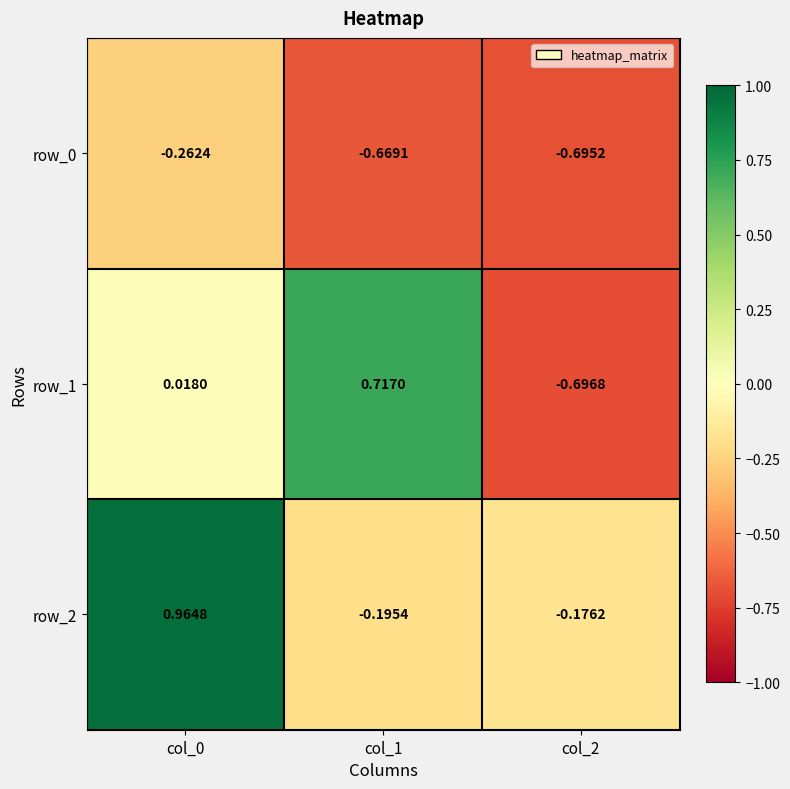

How many values in the row_2 series are below 0?

2